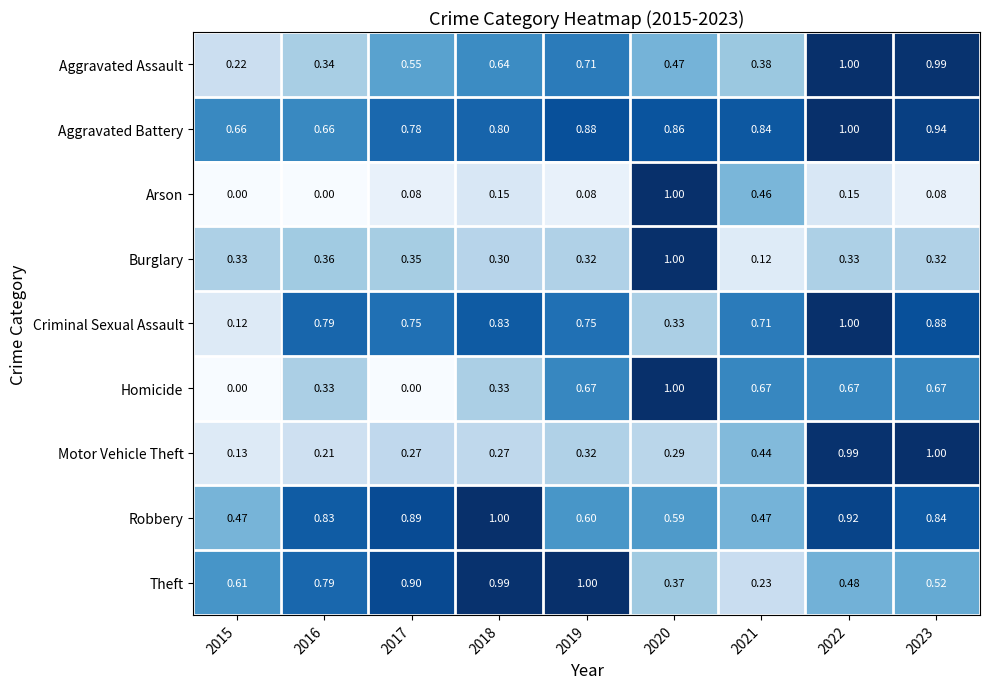

Is the value of Burglary at 2016 greater than the value of Homicide at 2022?

No